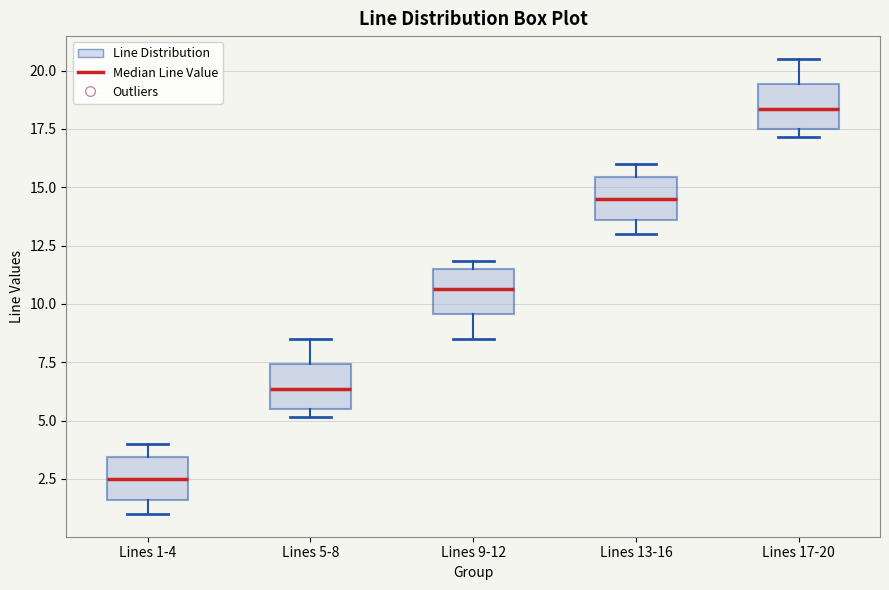

Reading left to right, transcribe this box plot: for each box, give where its median line is, the range the box spans, and where its two whiskers end, as read against the y-axis. The values are not printed on the chart, so give them approximately, as read against the axis.

Lines 1-4: median 2.5, box 1.5 to 3.5, whiskers 1.0 to 4.0
Lines 5-8: median 6.5, box 5.5 to 7.5, whiskers 5.0 to 8.5
Lines 9-12: median 10.5, box 9.5 to 11.5, whiskers 8.5 to 12.0
Lines 13-16: median 14.5, box 13.5 to 15.5, whiskers 13.0 to 16.0
Lines 17-20: median 18.5, box 17.5 to 19.5, whiskers 17.0 to 20.5